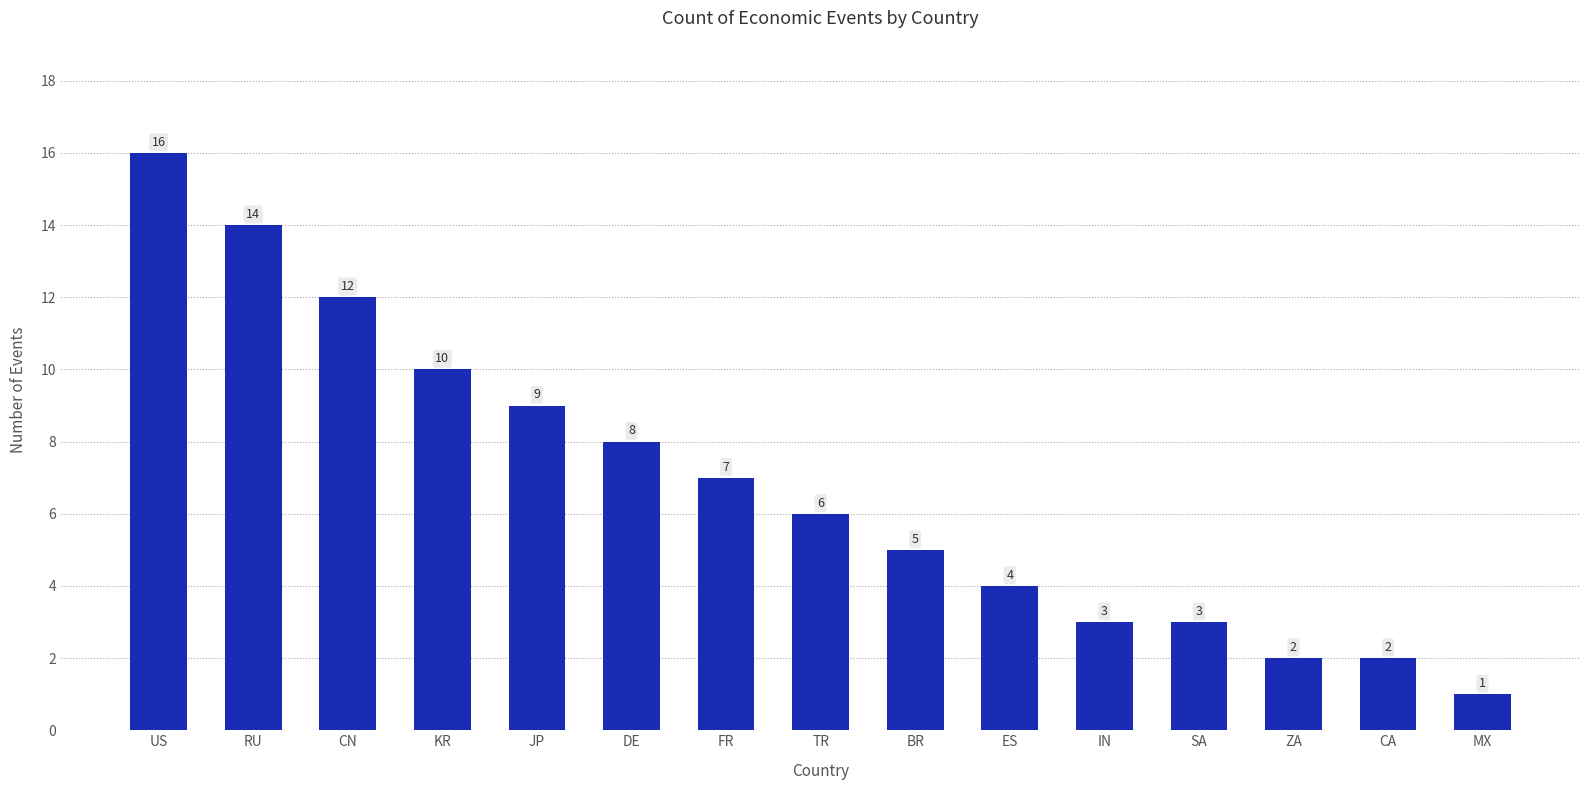

Which has a higher value, TR or JP?

JP